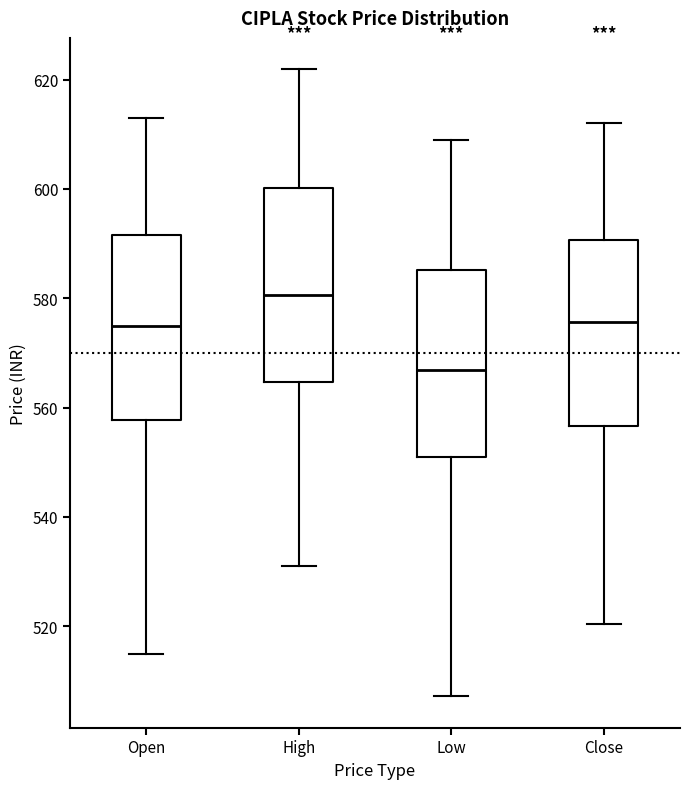

Which box's median line is the highest?

High